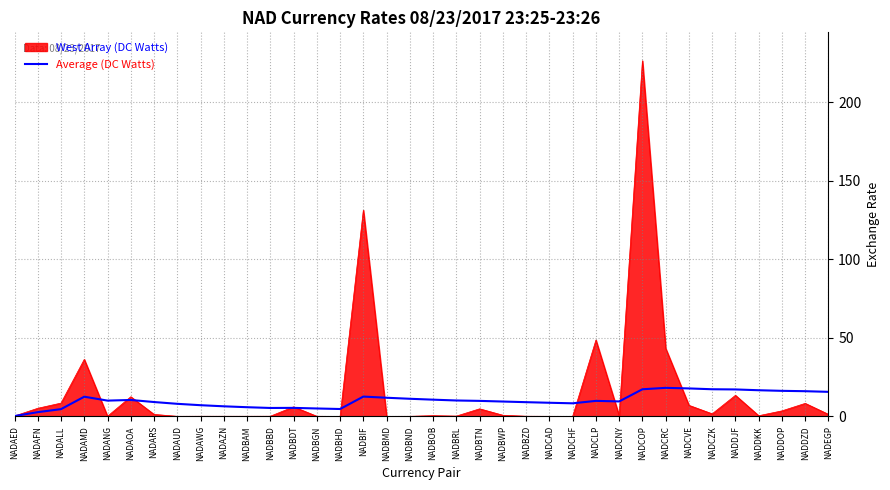

What value does the Average (DC Watts) series have at NADCLP?

9.9